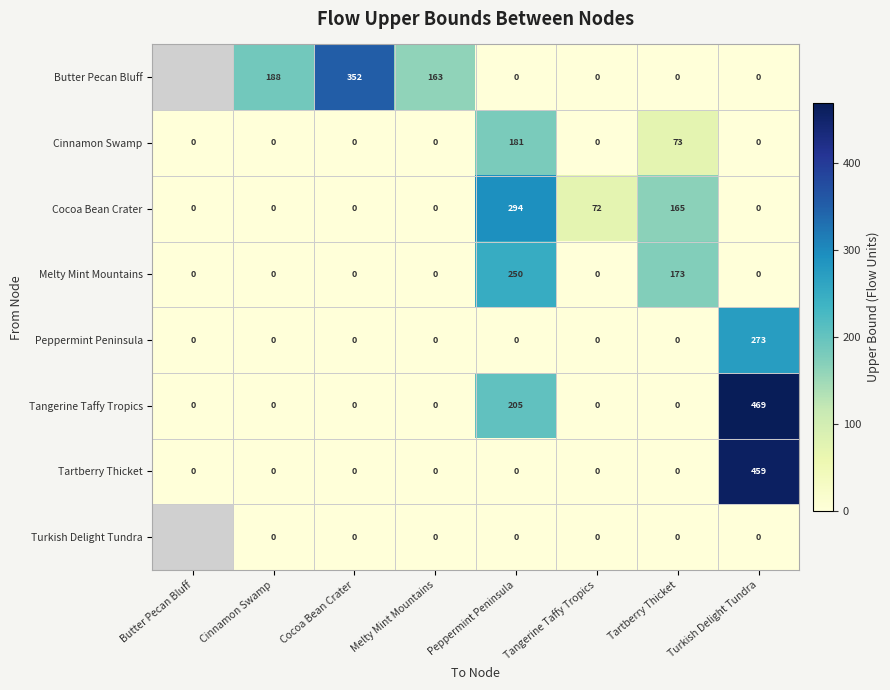

Is it true that Tartberry Thicket equals 172.9 at Cinnamon Swamp?

False